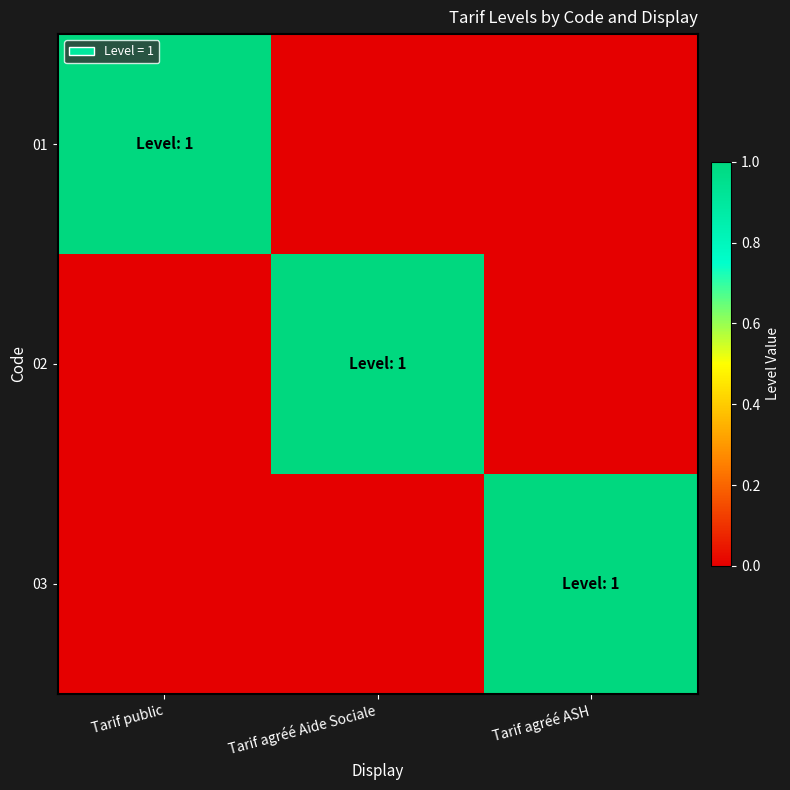

At how many categories does at least one series exceed 0?

3